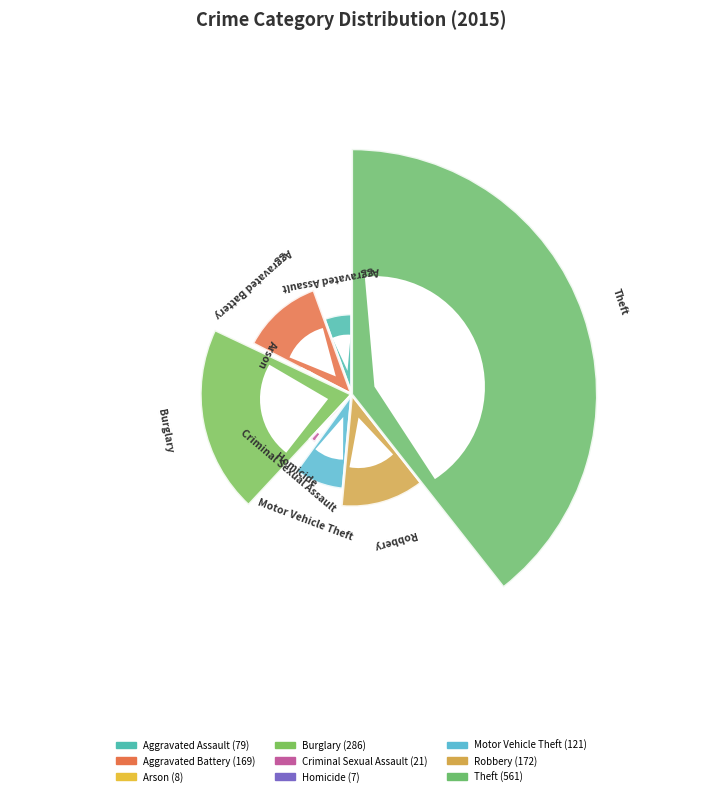

Is the sum of Aggravated Assault and Homicide greater than half?

No